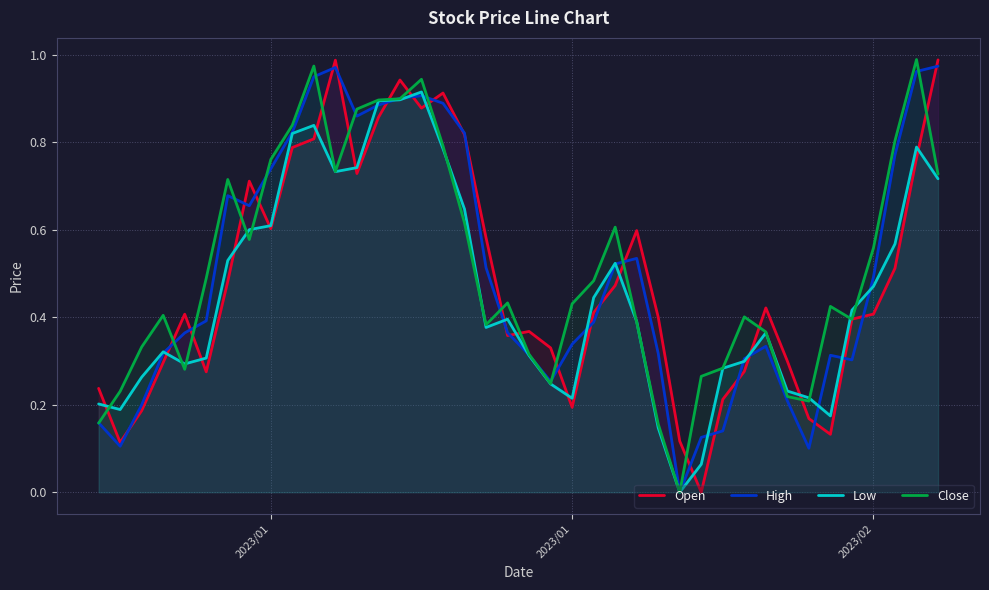

What is the difference between the highest and lowest values at 12?

0.1